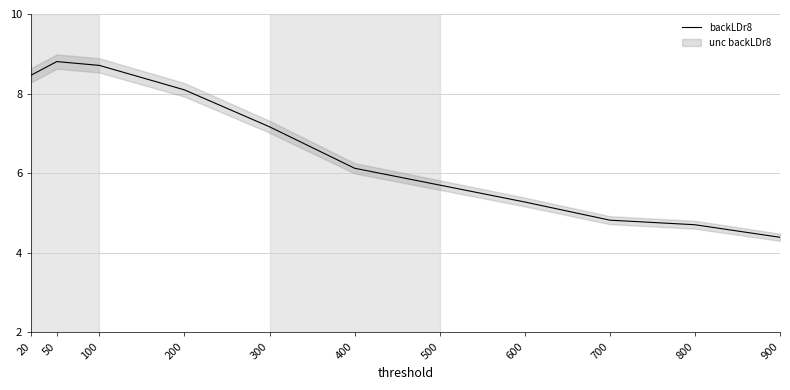

What is the difference between the maximum and second lowest values?

4.1